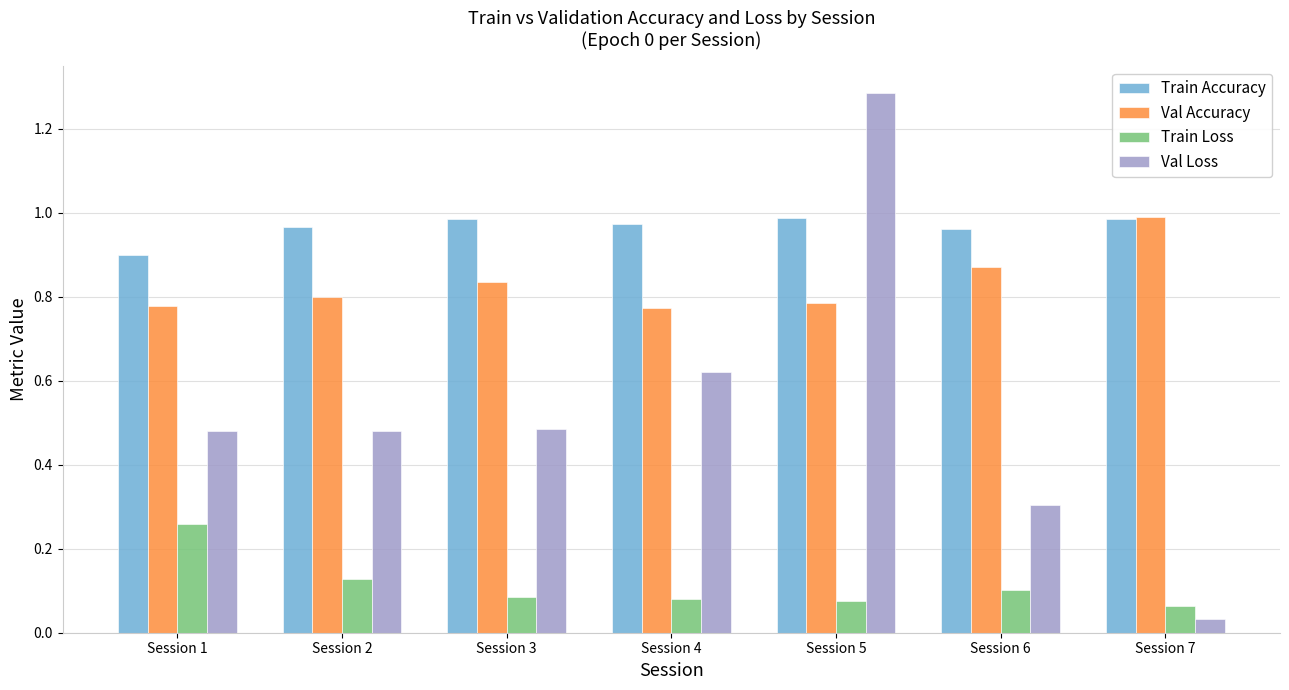

Which category has the highest value in the Val Accuracy series?

Session 7